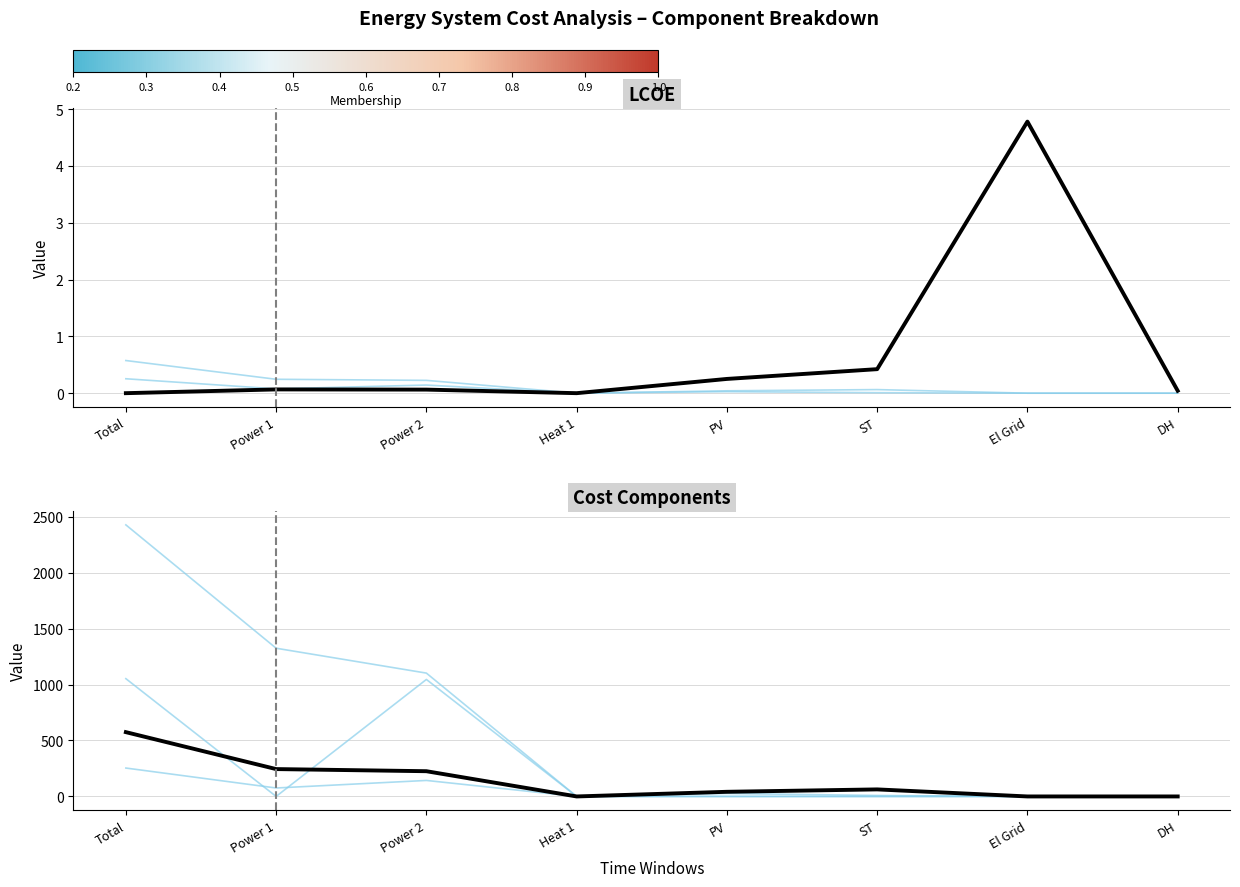

Is this an area chart (filled region under the line)?

No